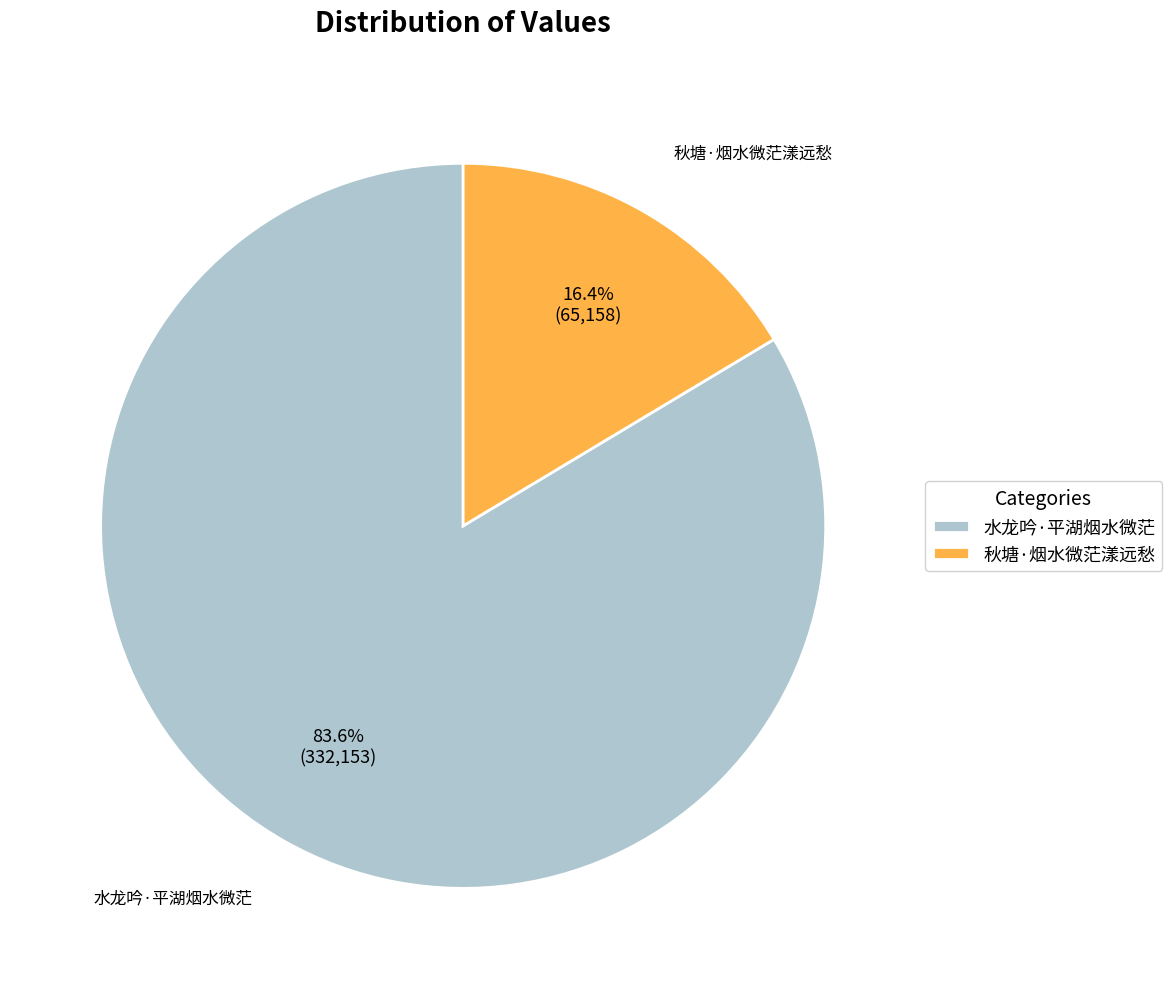

The 秋塘·烟水微茫漾远愁 slice represents 16% of the pie. True or false?

True